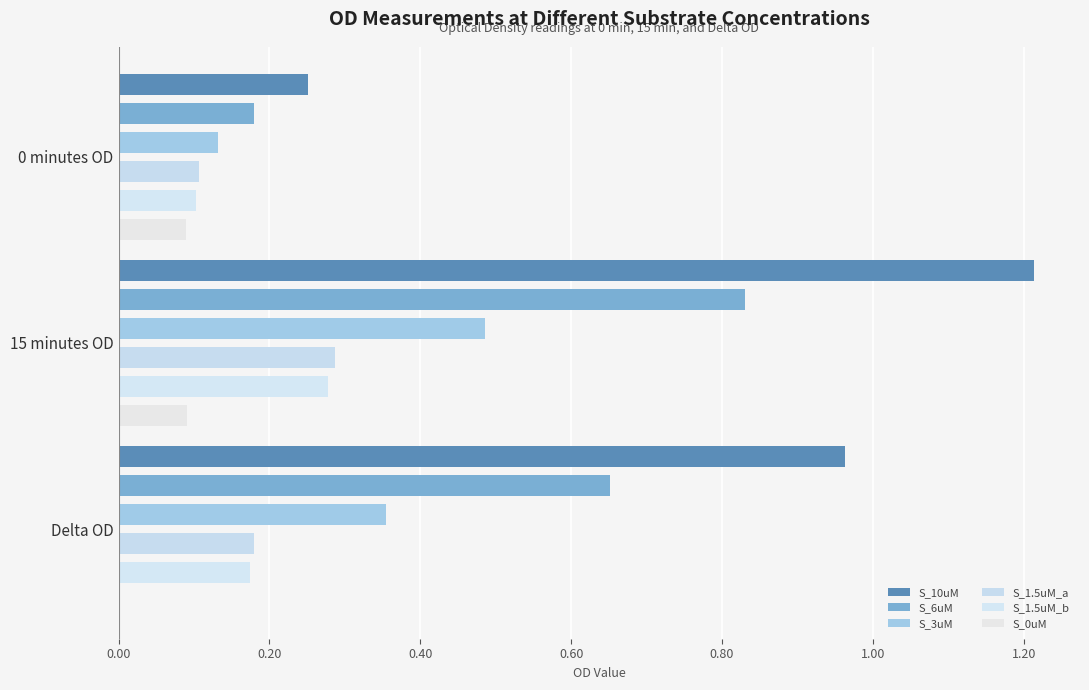

At how many categories does at least one series exceed 1?

1